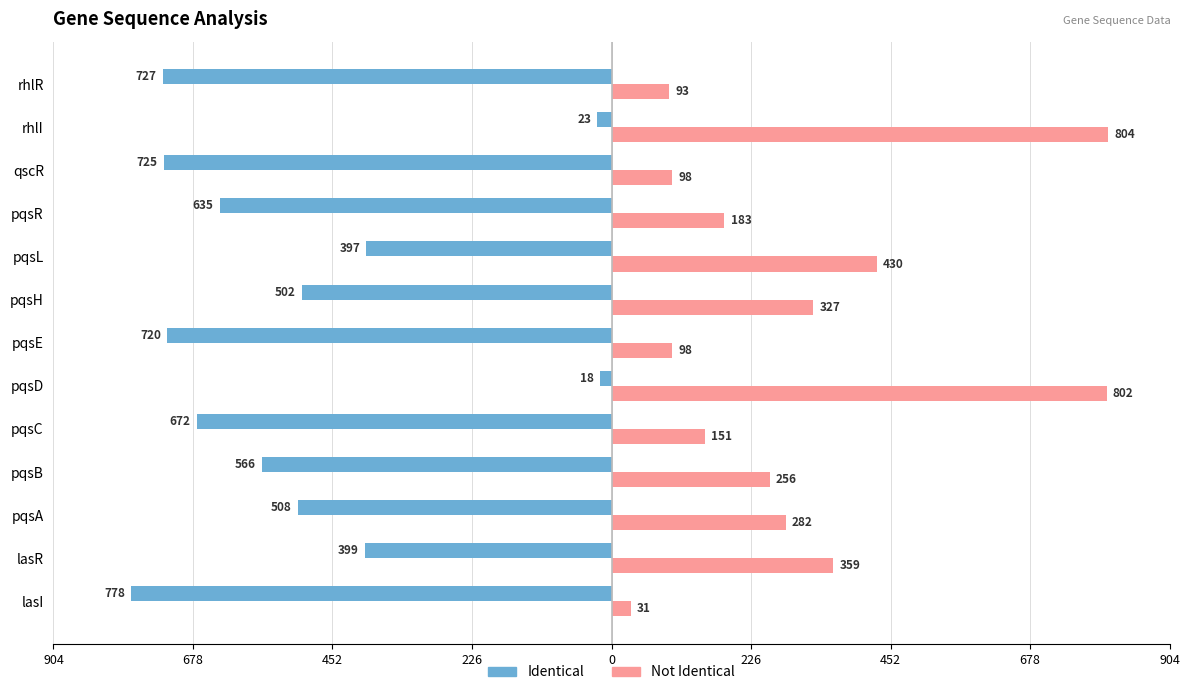

What are all the series names shown in the legend?

Identical, Not Identical